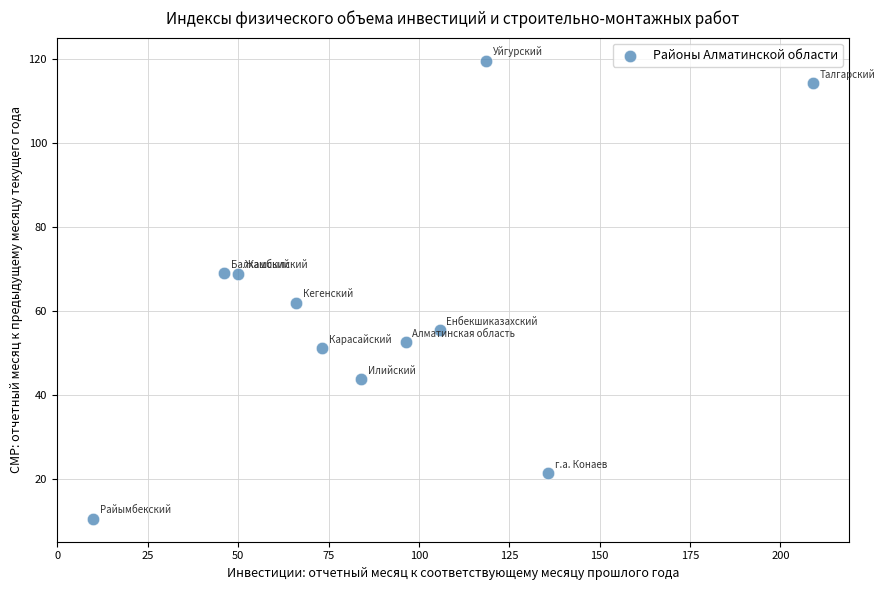

What is the average Y value?

60.7